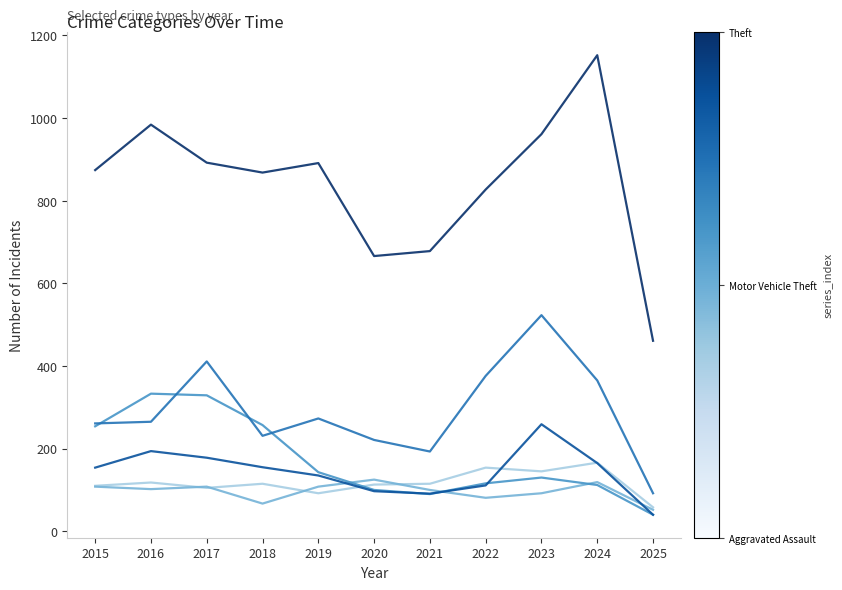

What is the smallest value displayed?

40